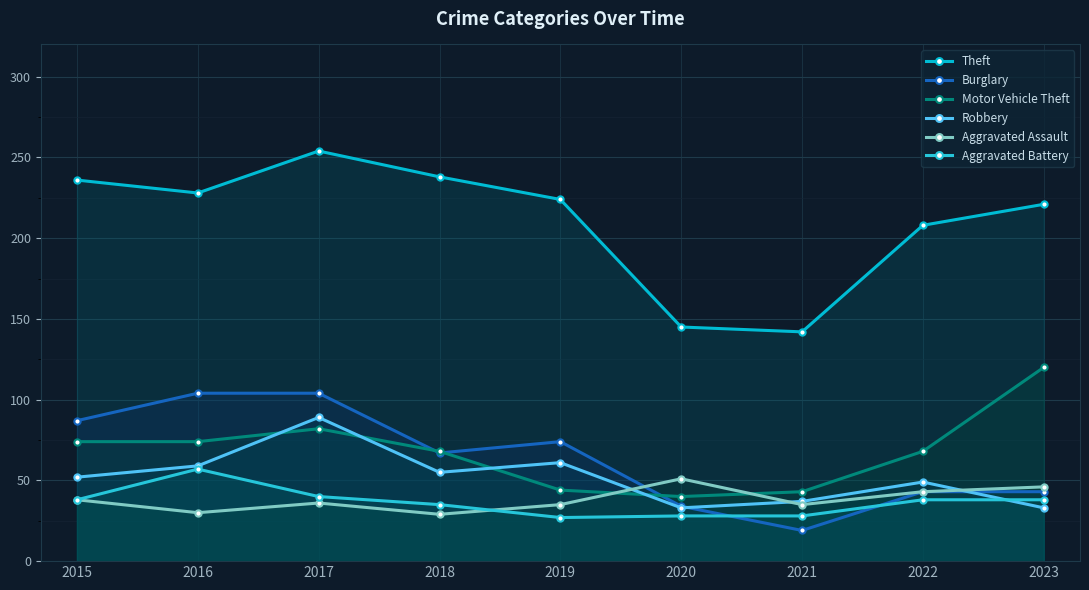

What is the difference between the second highest and minimum values in the Aggravated Battery series?

13